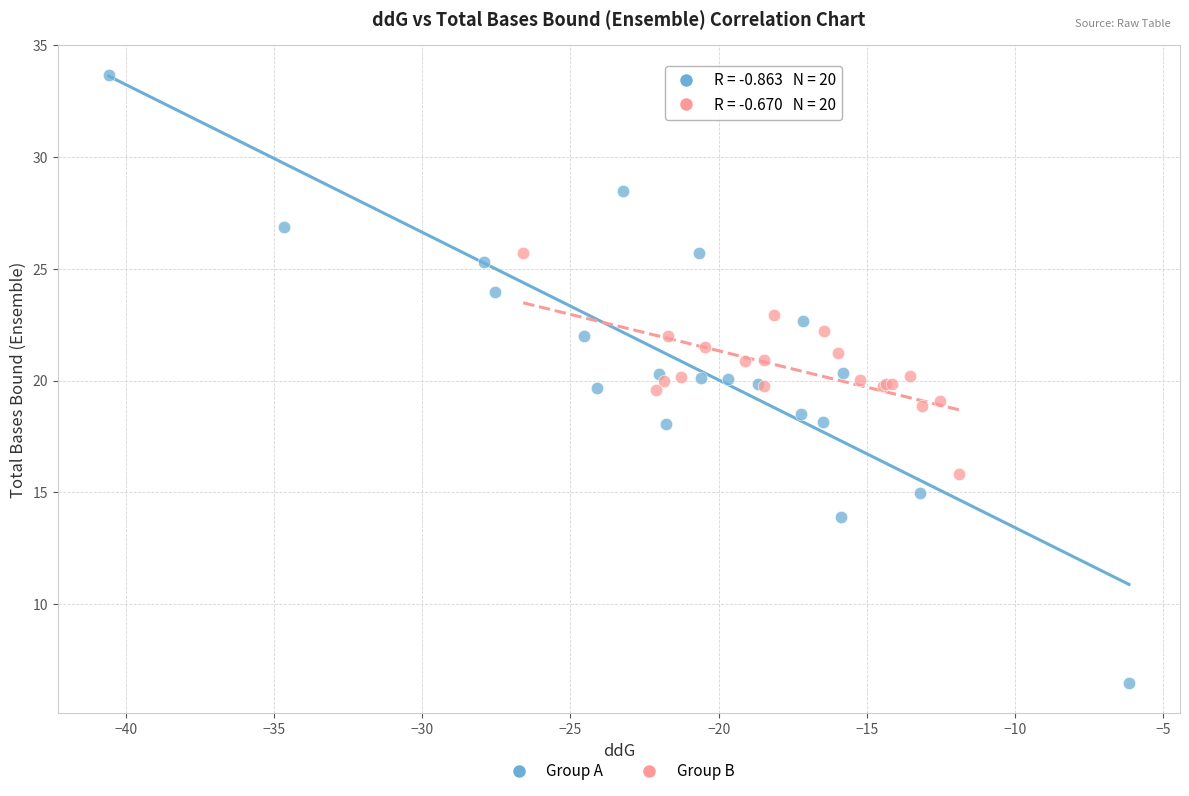

Which series has the largest Y range (max minus min)?

Group A